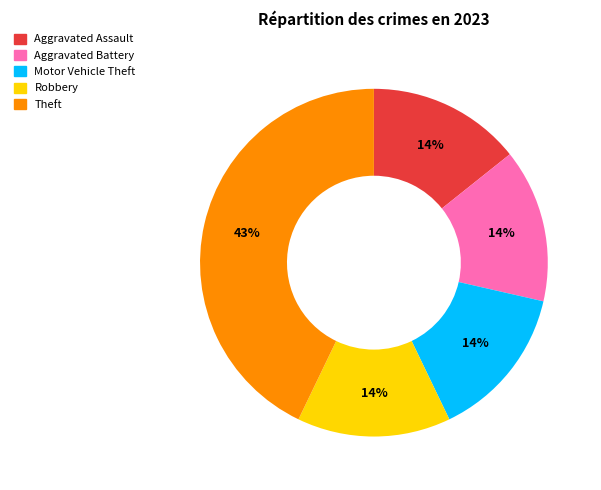

Which slice is the largest?

Theft